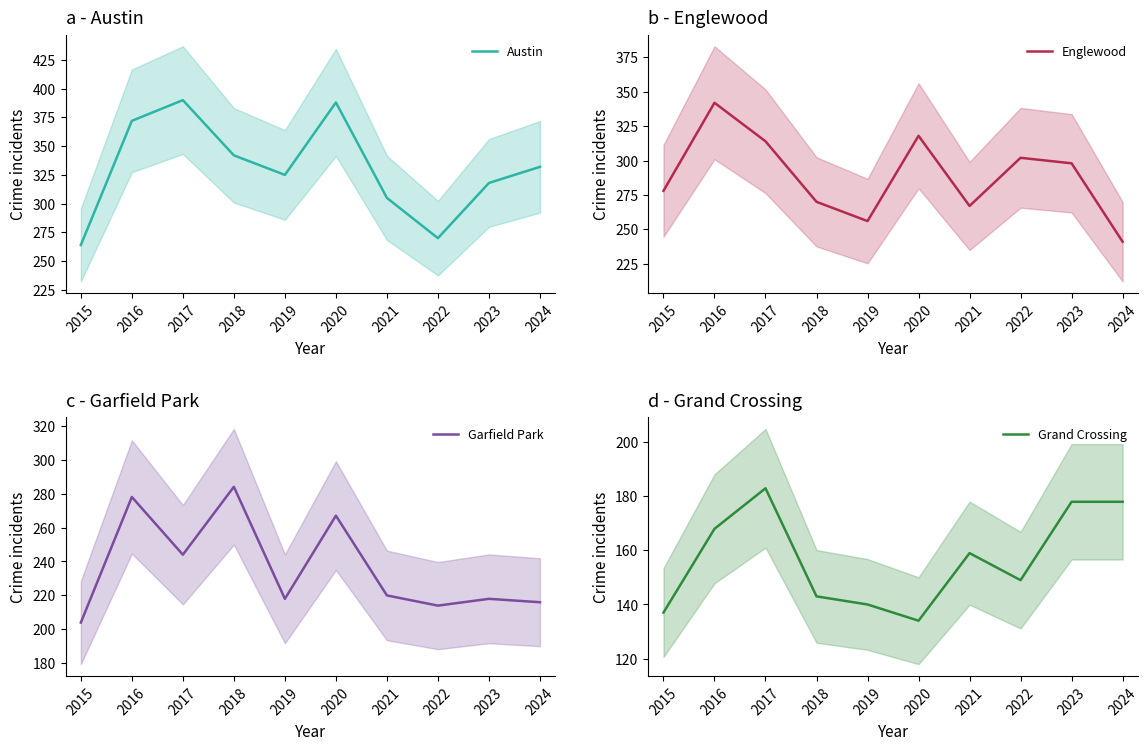

At which category does Englewood reach its first local peak?

2016